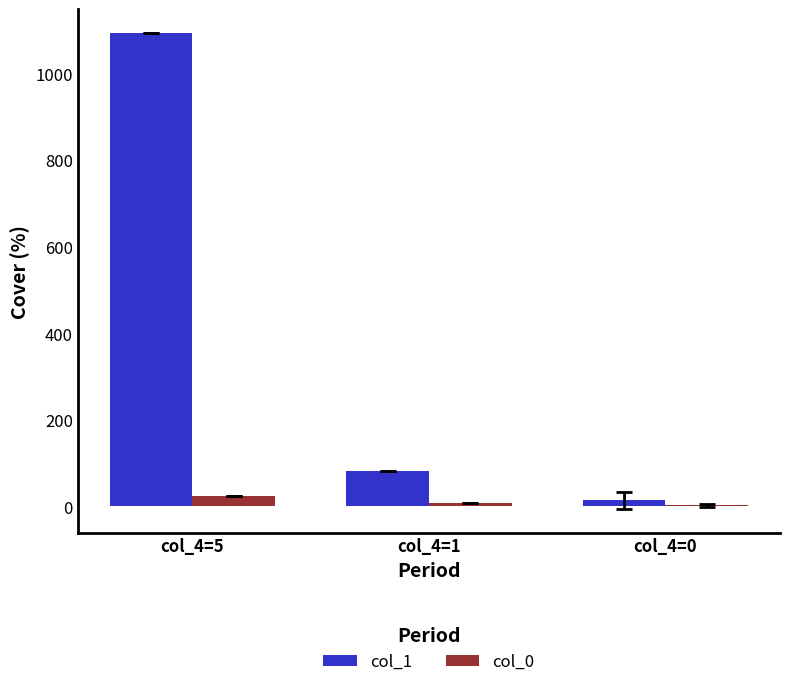

True or false: col_0 has a value of 2.8 at col_4=0.

True